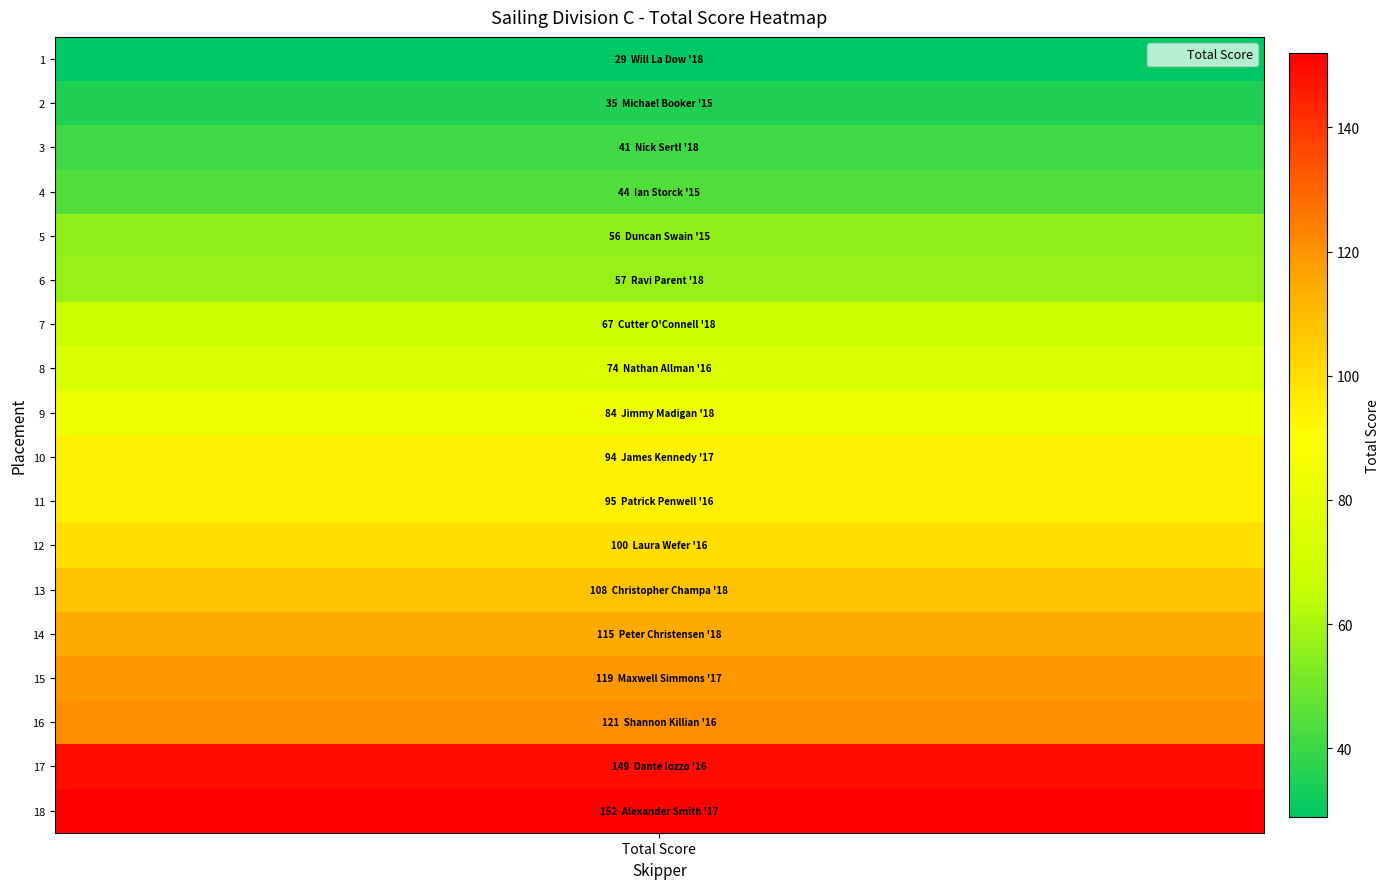

How many data points are above 94?

8